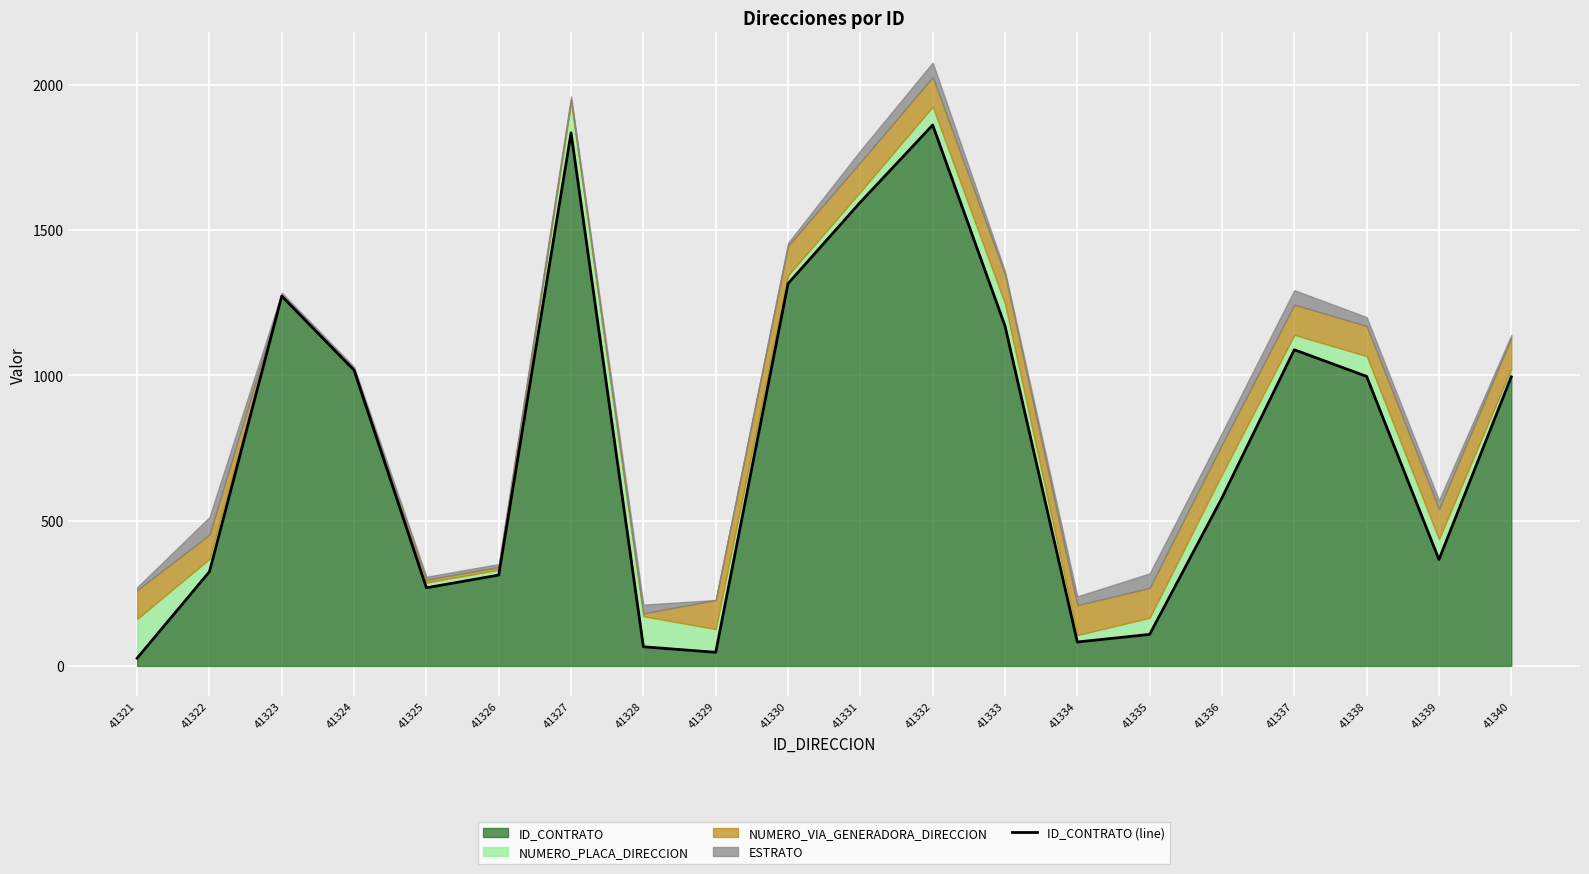

What is the change in value from 41325 to 41330?

+1046.6